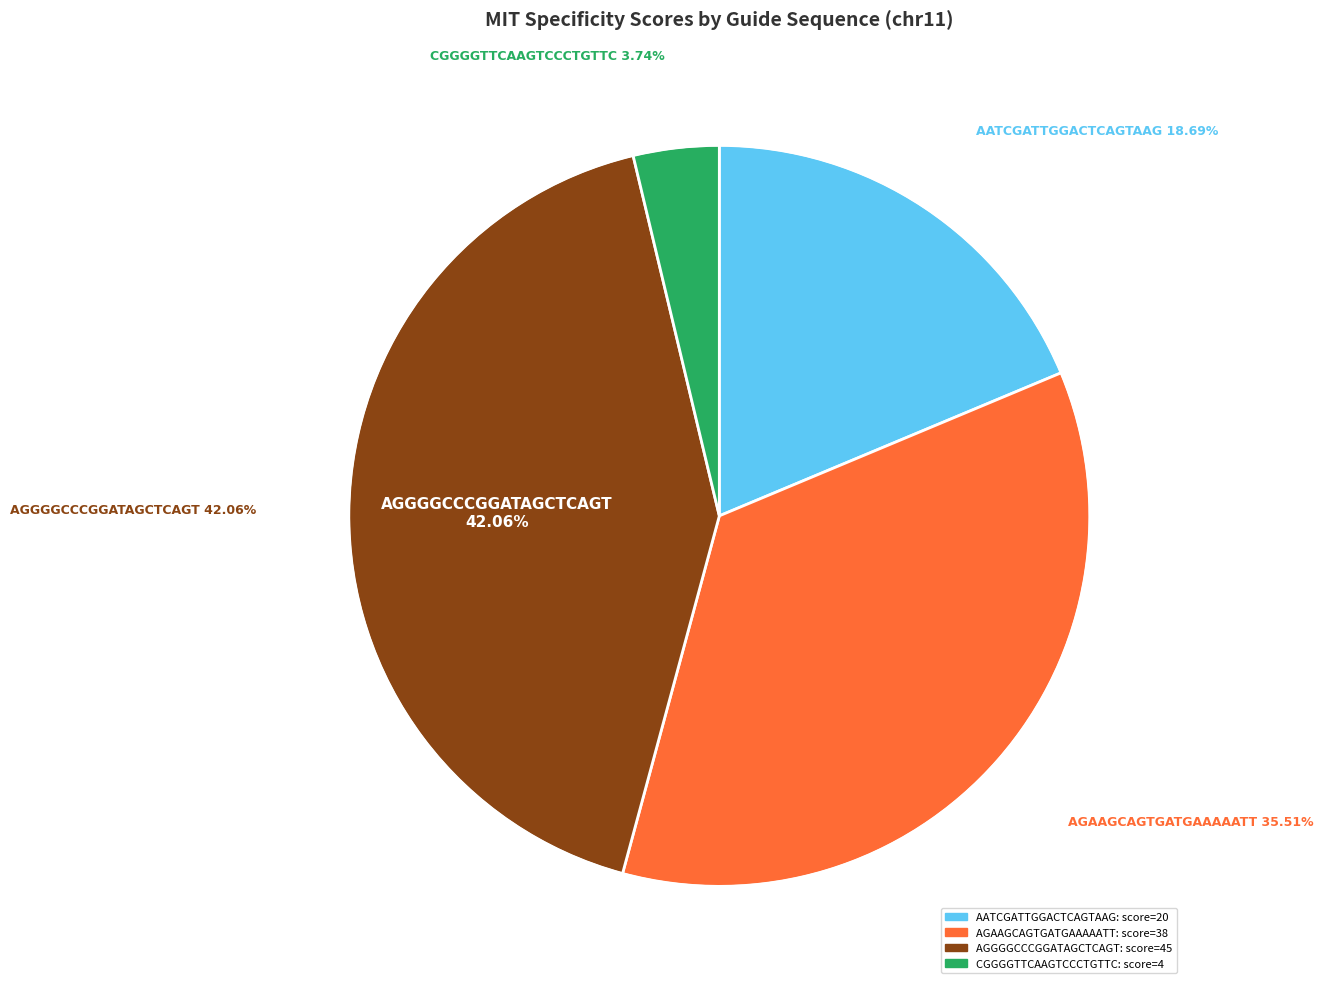

Is it true that AGAAGCAGTGATGAAAAATT is 21% of the pie?

False